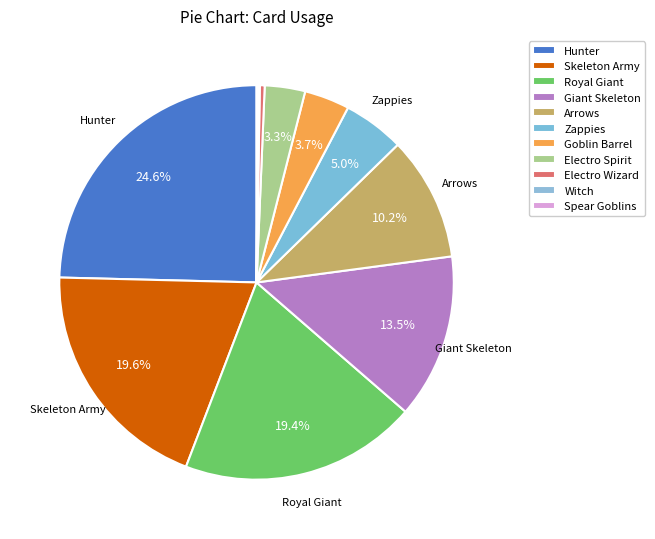

To the nearest percent, what is the difference between the Goblin Barrel and Witch slice percentages?

4%